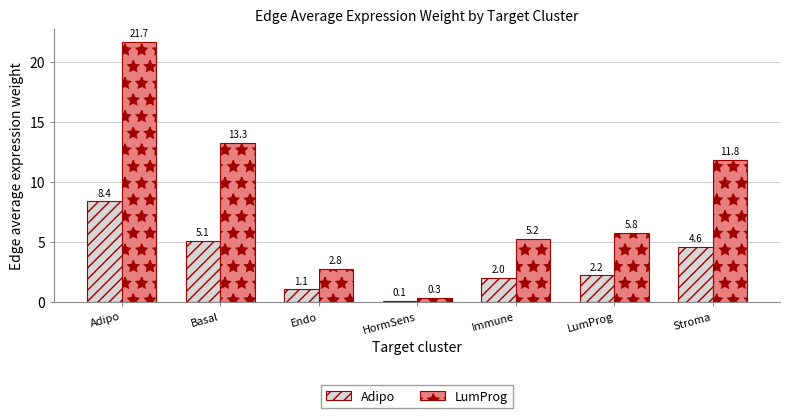

How many bars are there in each group?

2